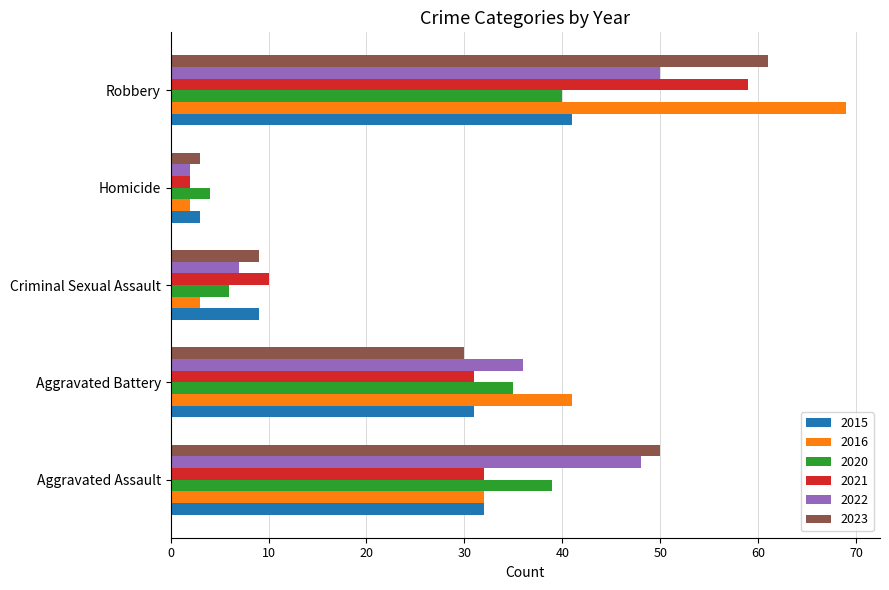

What is the total value across all series at Homicide?

16